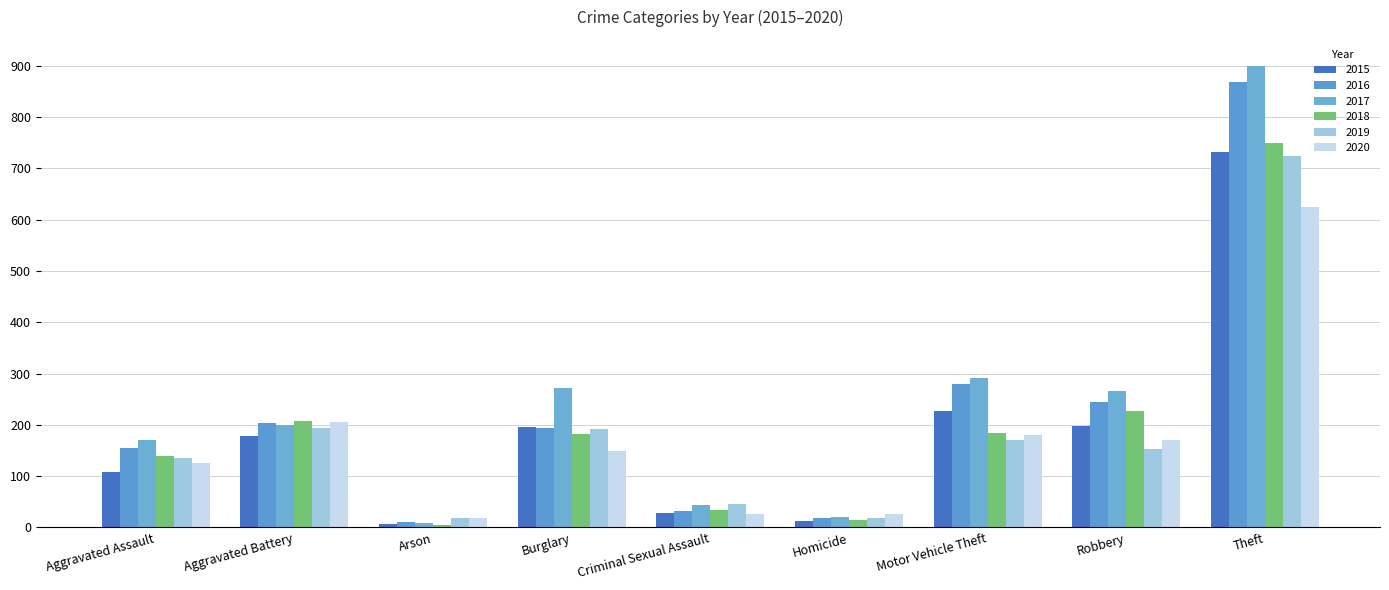

What is the difference between the second highest and minimum values in the 2019 series?

175